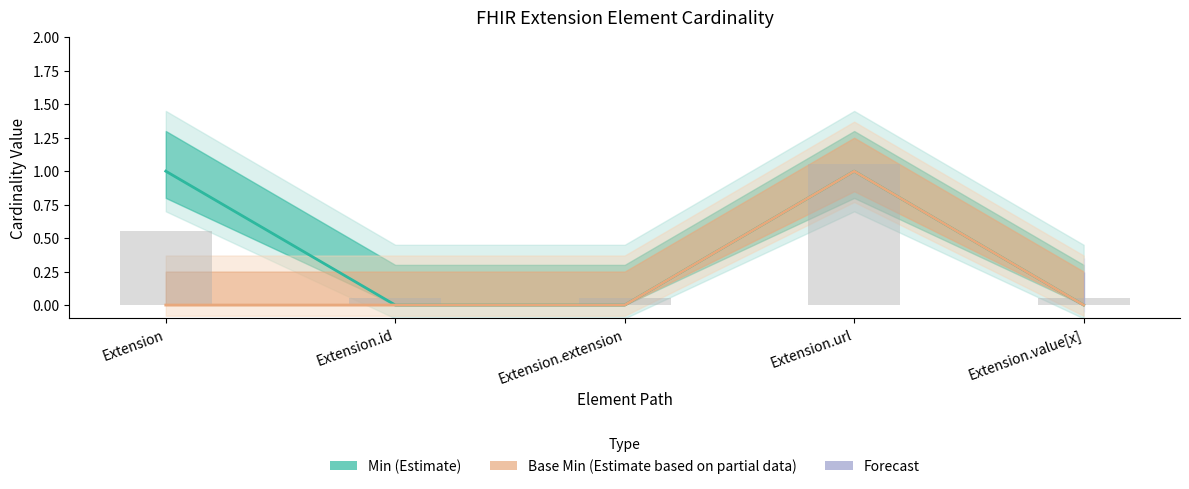

What is the label of the 2nd bar from the left?

Extension.id